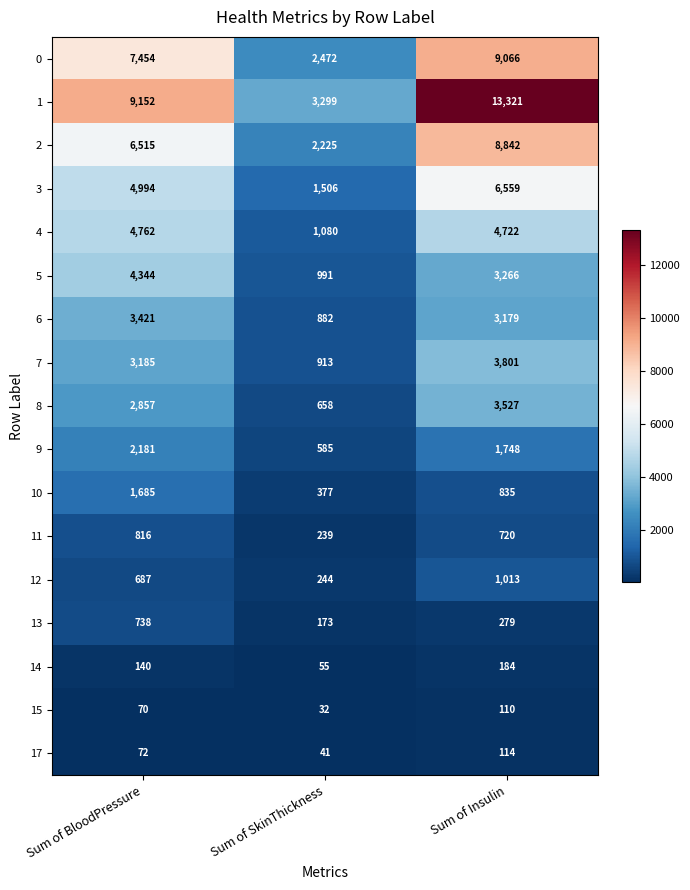

How many data points in 15 are less than 70?

1